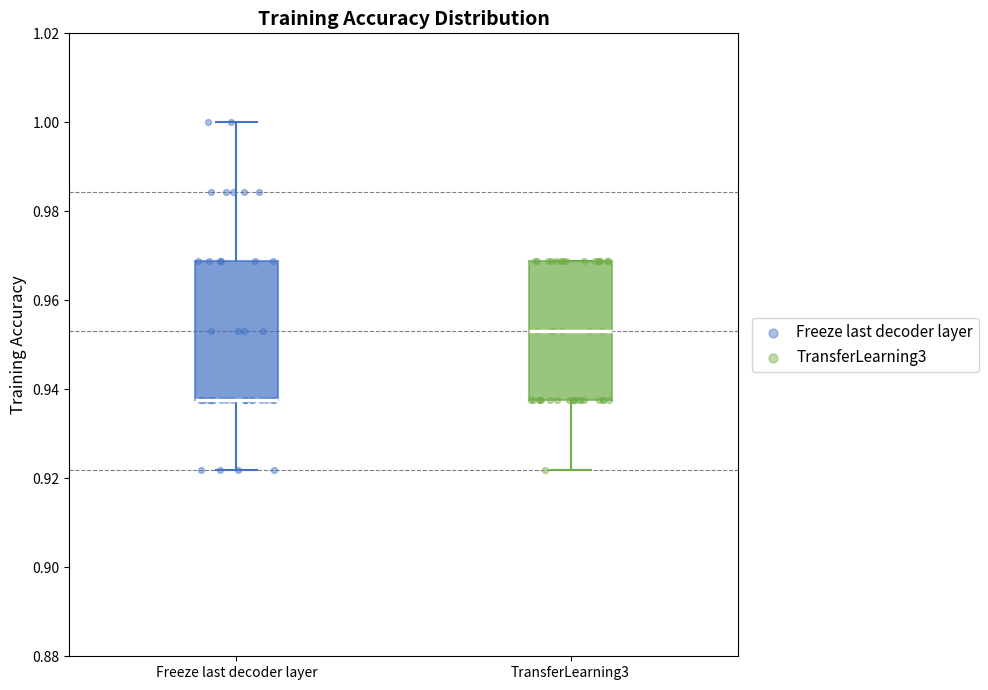

Where is the upper edge of the box for Freeze last decoder layer on the y-axis? The values are not printed on the chart, so give them approximately, as read against the axis.

0.968